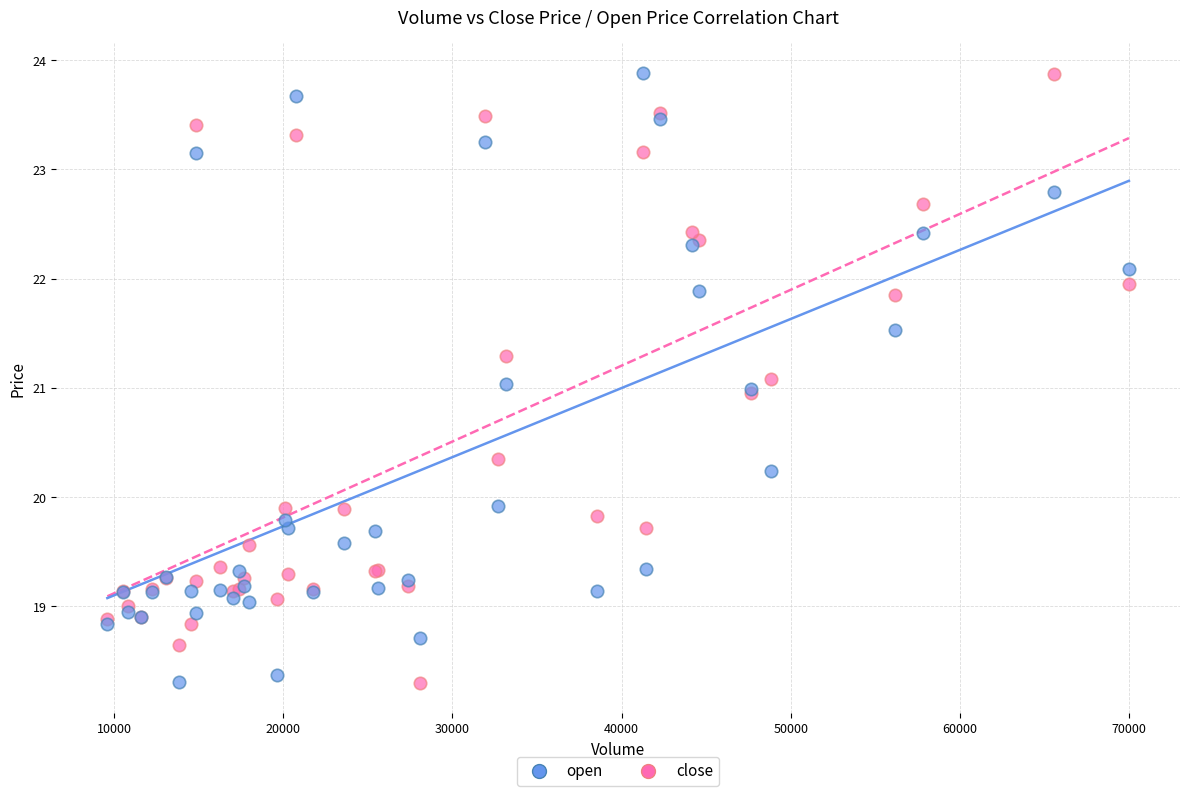

What is the X range (max minus min) for the scatter plot?

60372.0